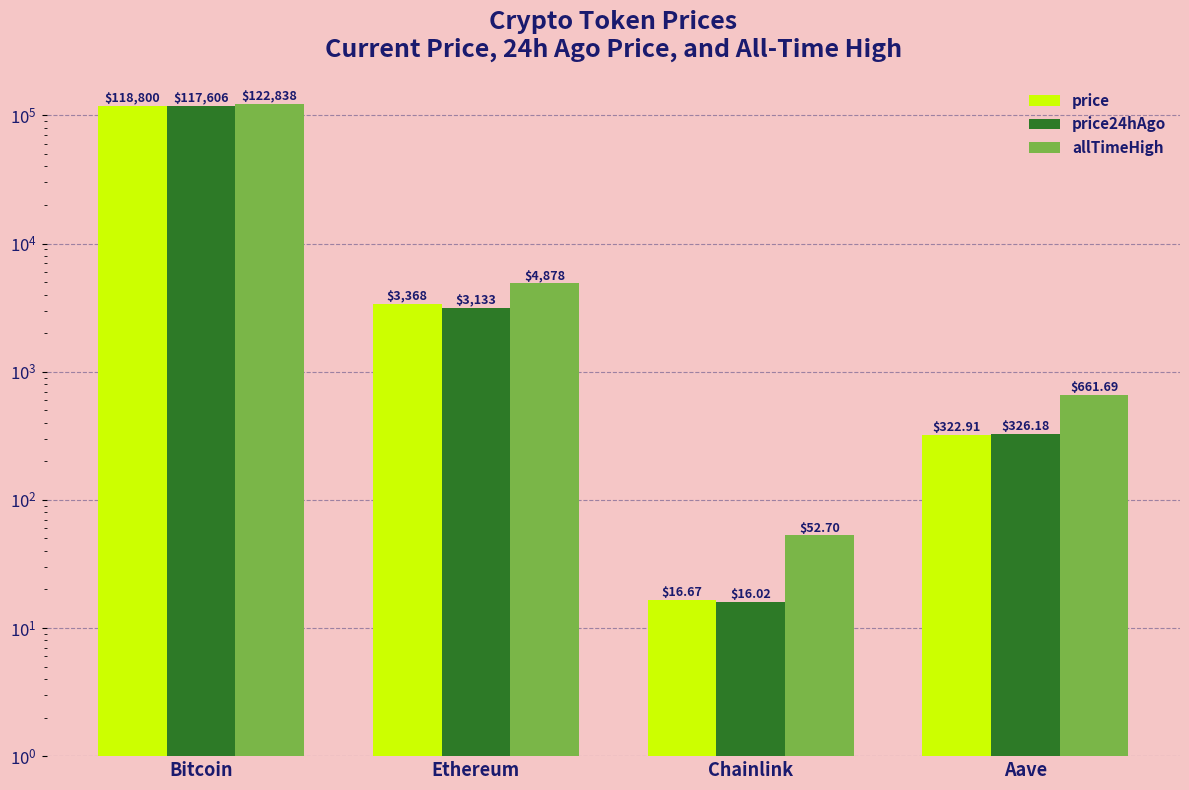

Rank the categories by allTimeHigh value from lowest to highest.

Chainlink, Aave, Ethereum, Bitcoin